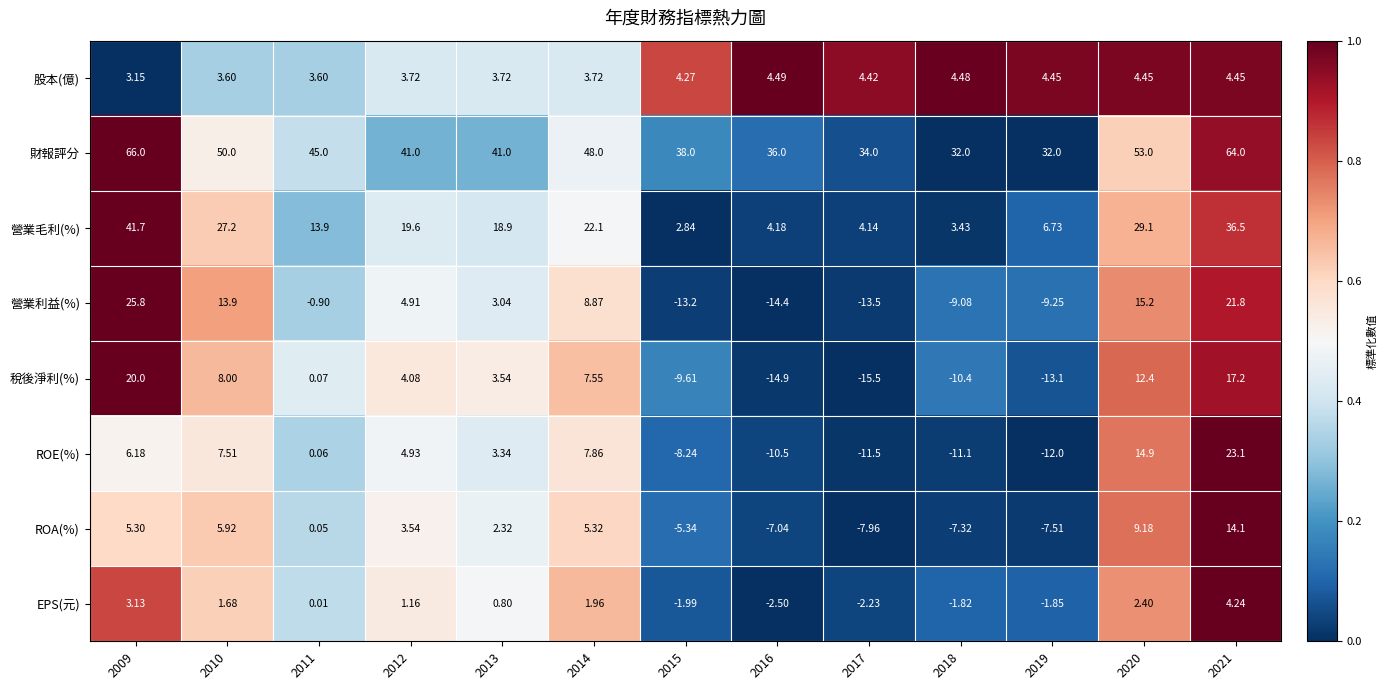

What is the difference between the highest and lowest values at 2019?

45.1